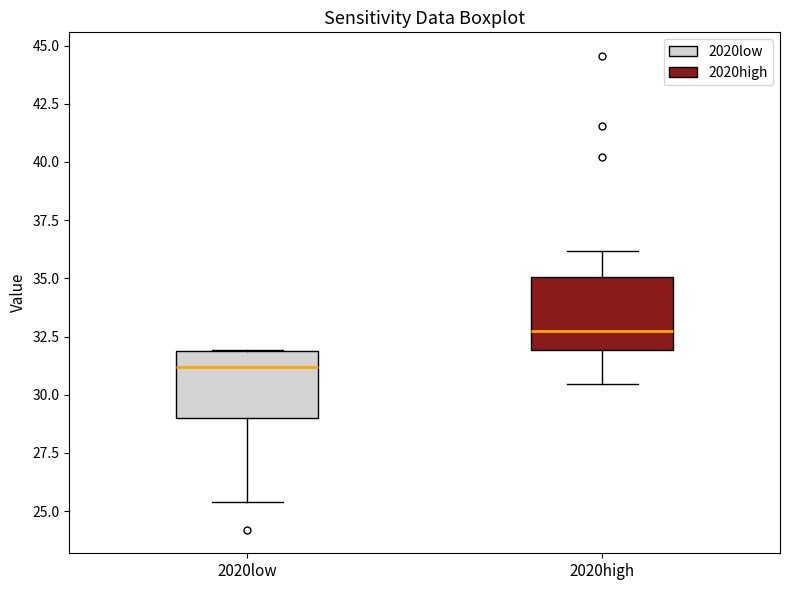

Reading left to right, transcribe this box plot: for each box, give where its median line is, the range the box spans, and where its two whiskers end, as read against the y-axis. The values are not printed on the chart, so give them approximately, as read against the axis.

2020low: median 31.0, box 29.0 to 32.0, whiskers 25.5 to 32.0
2020high: median 33.0, box 32.0 to 35.0, whiskers 30.5 to 36.0